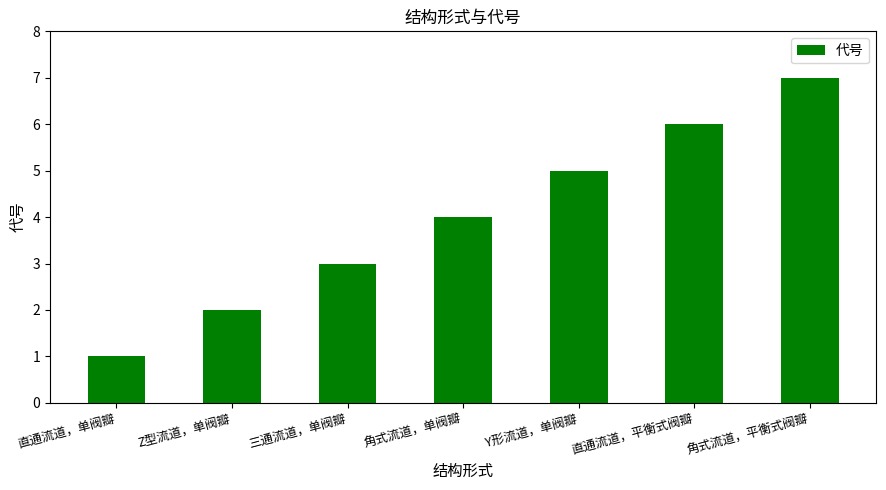

Rank the categories by value from lowest to highest.

直通流道，单阀瓣, Z型流道，单阀瓣, 三通流道，单阀瓣, 角式流道，单阀瓣, Y形流道，单阀瓣, 直通流道，平衡式阀瓣, 角式流道，平衡式阀瓣